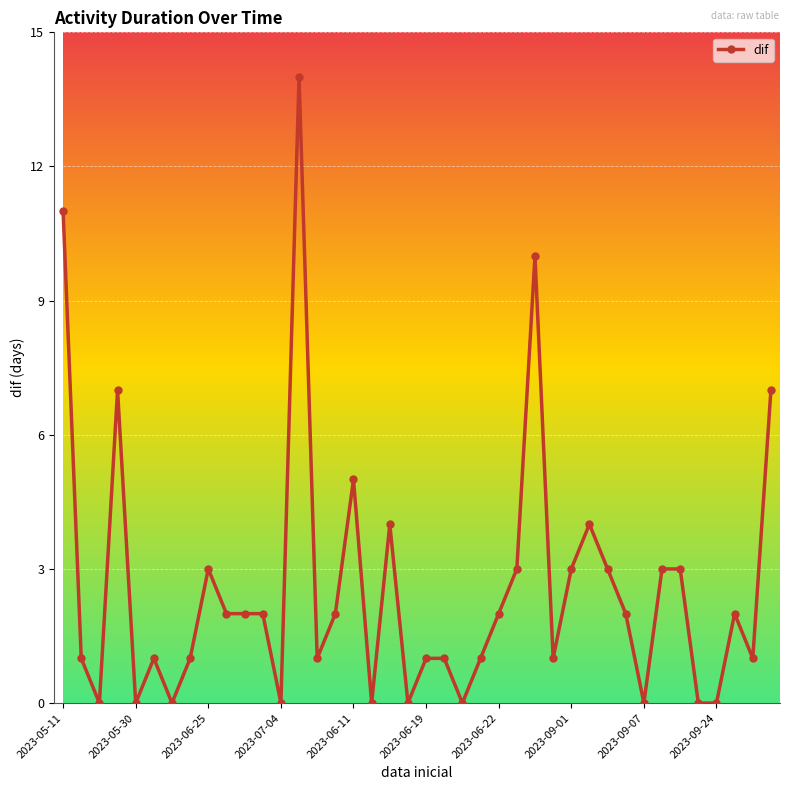

What is the greatest value displayed?

14